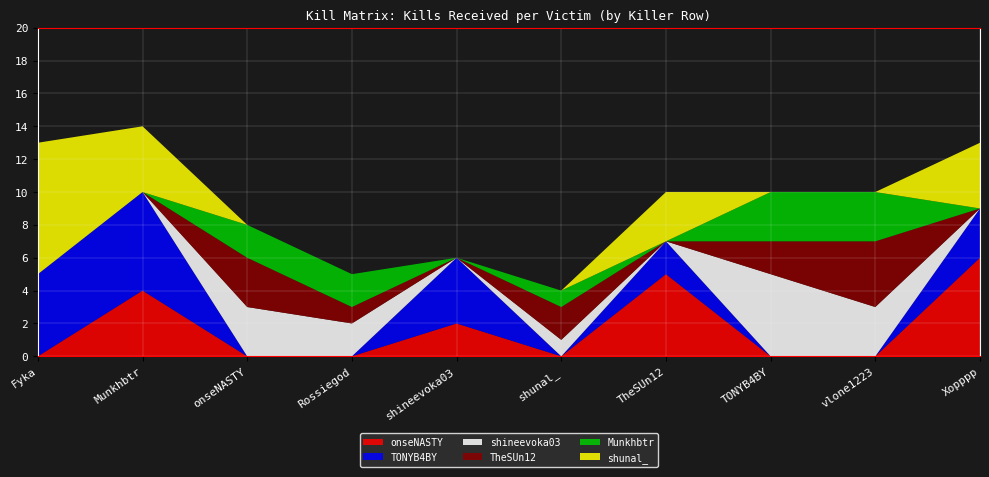

Between Xopppp and TONYB4BY, which is larger?

Xopppp